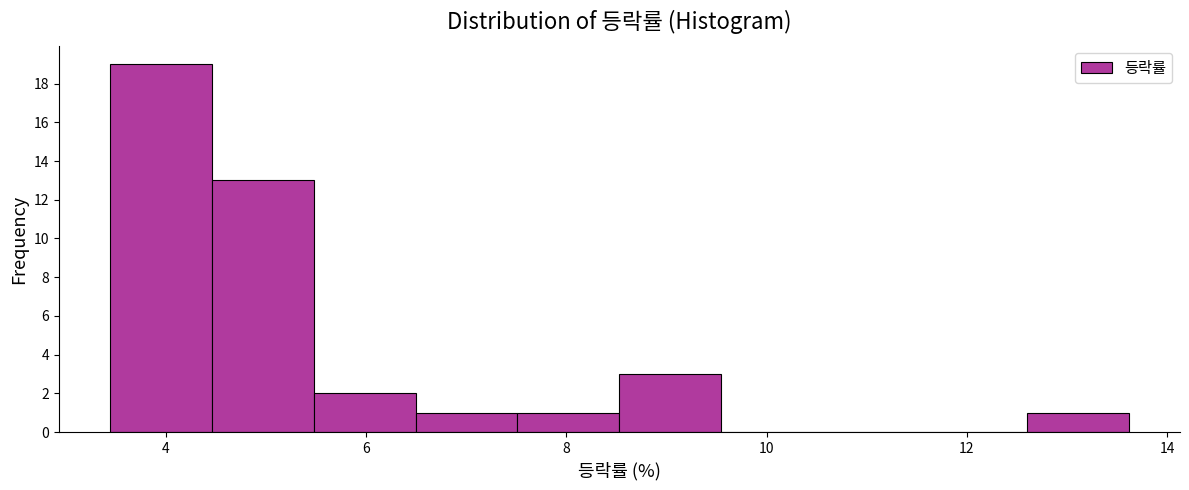

How tall is the bar that spans 4.4 to 5.4 on the x-axis? Neither the bar edges nor the heights are printed on the chart, so give them approximately, as read against the axes.

13